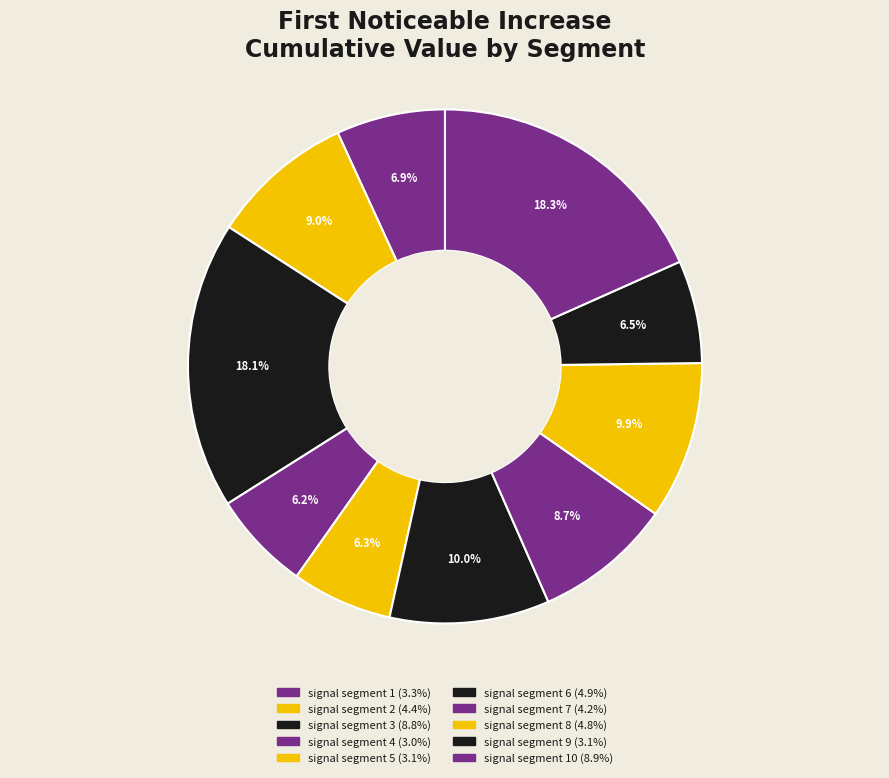

Count the number of slices in the pie.

10